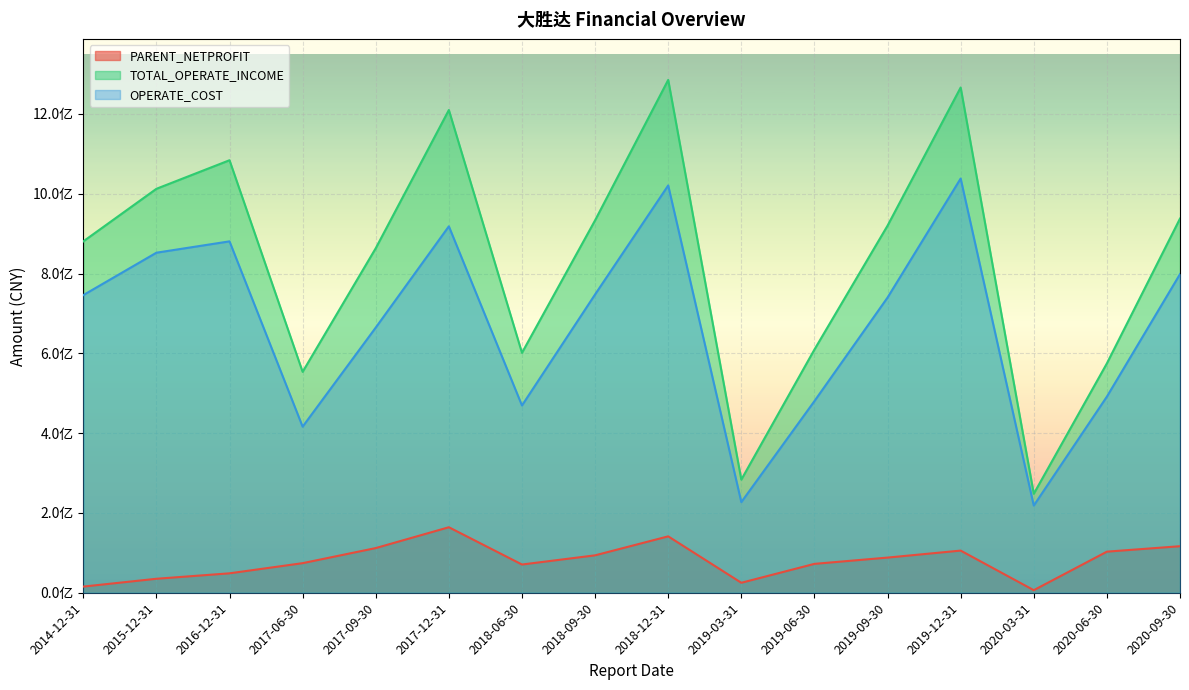

At which label is OPERATE_COST closest to 628354570?

2017-09-30